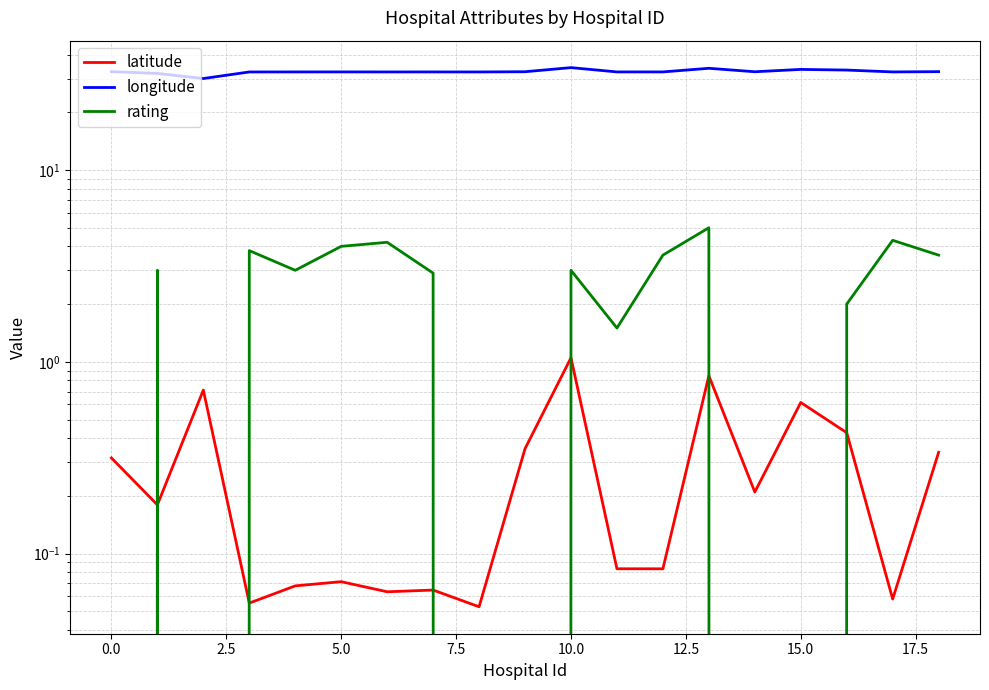

Between 10.0 and 17, which series saw the biggest shift?

rating